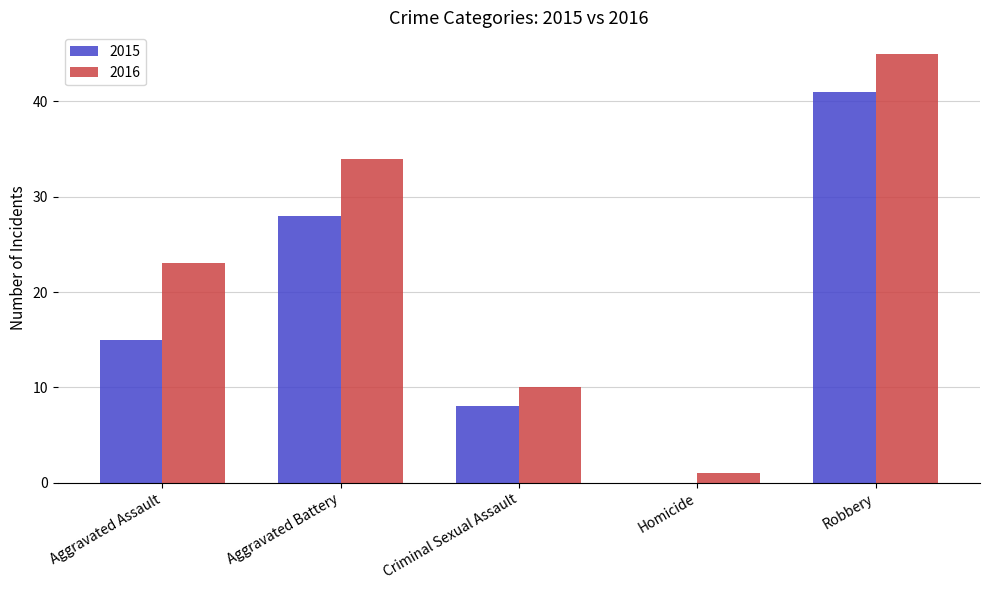

Which series has the widest spread of values?

2016